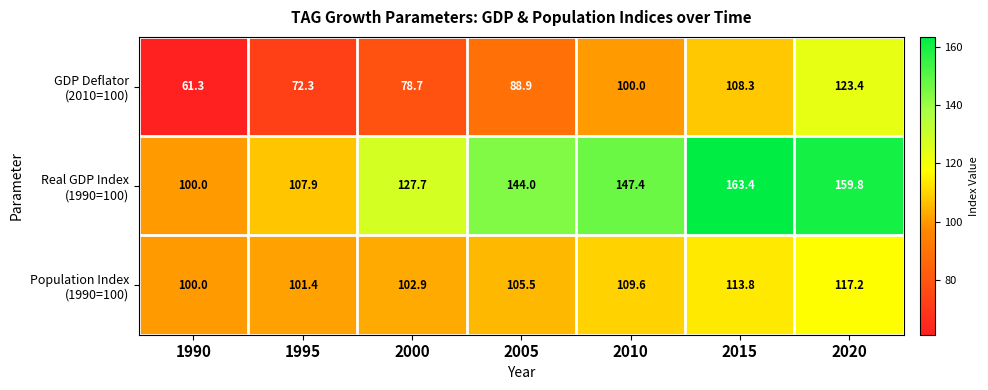

What is the difference between the highest and lowest values at 2010?

47.4